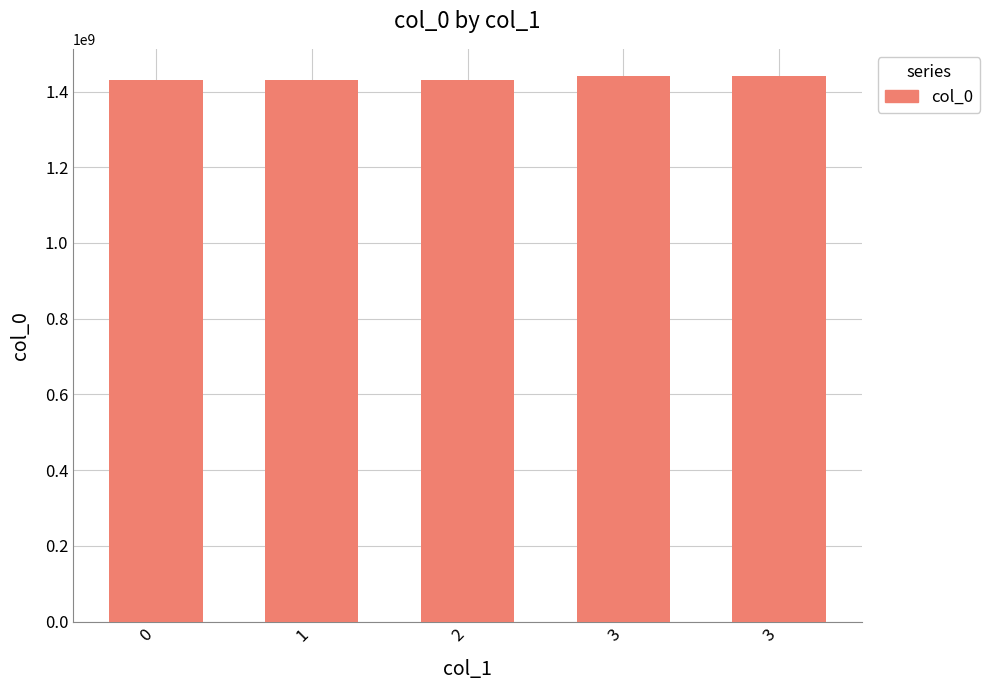

Reading right to left, list all the values displayed in this chart.

1440772224	1440616001	1430327210	1430186805	1430168808